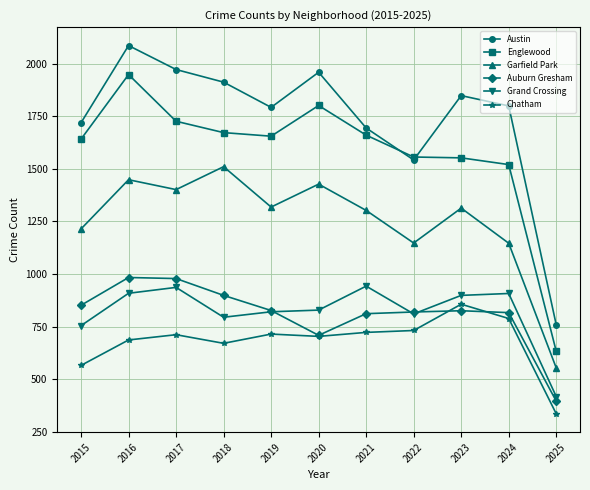

Which label corresponds to the largest value in the chart?

2016